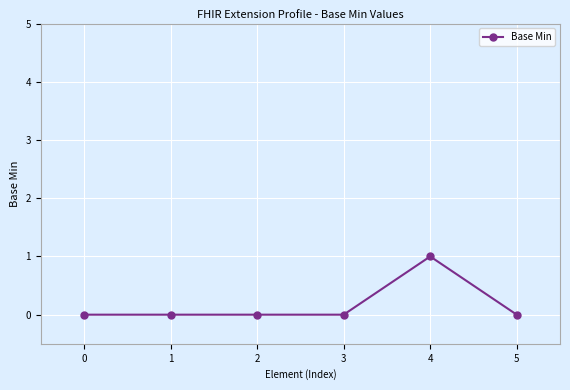

True or false: there are more than 0 points higher than both neighbors.

True